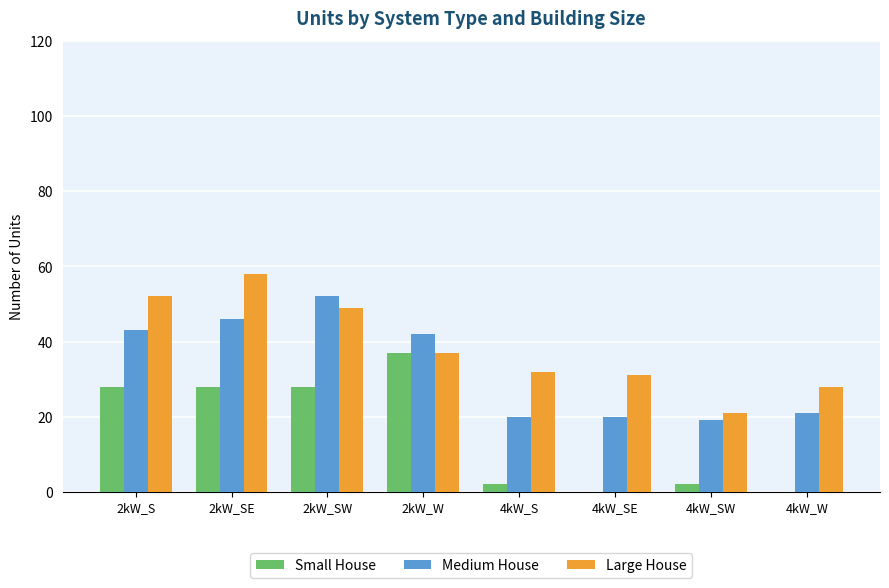

Count the number of categories in the chart.

8